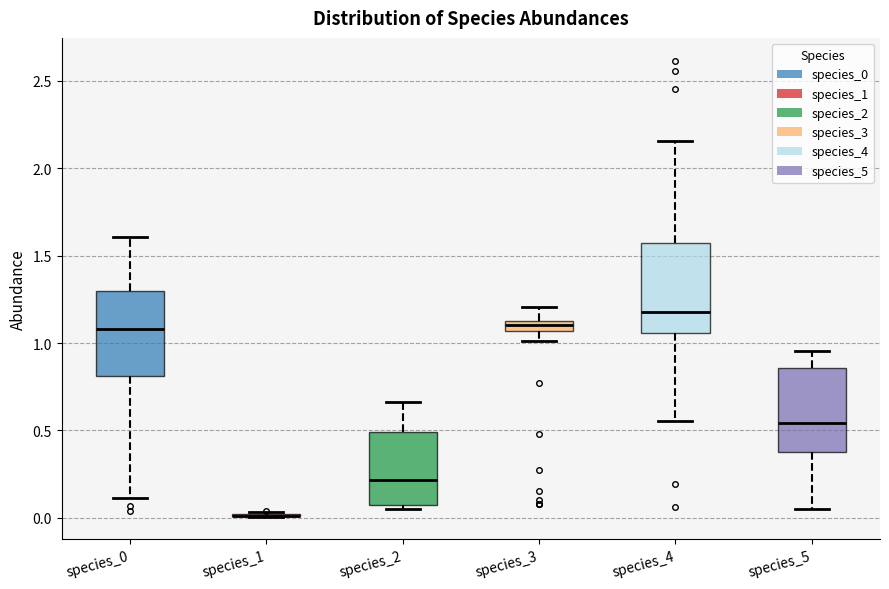

Where is the upper edge of the box for species_0 on the y-axis? The values are not printed on the chart, so give them approximately, as read against the axis.

1.30